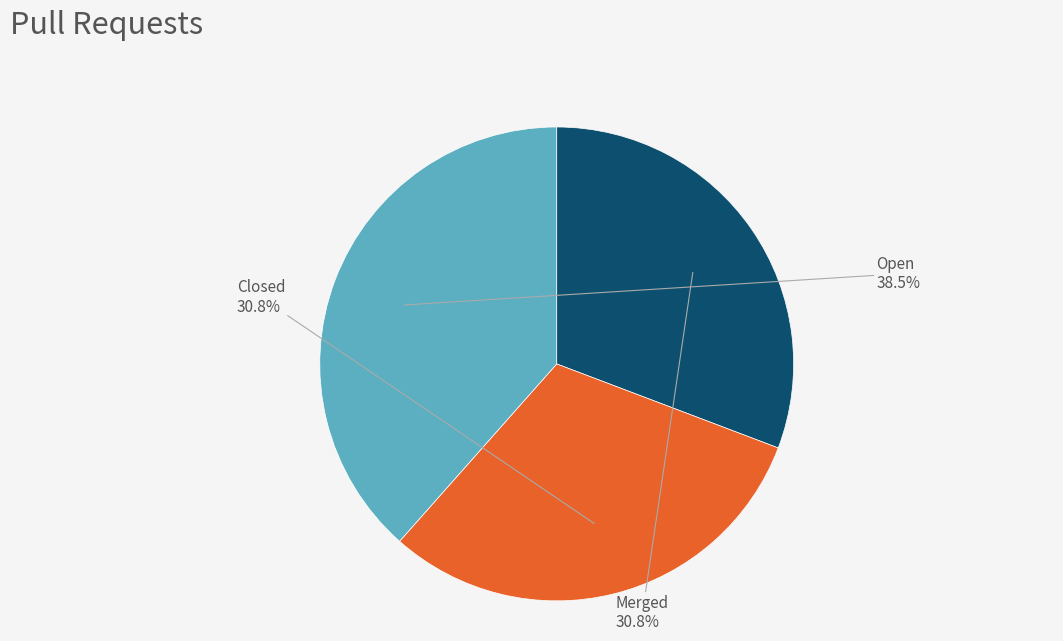

Is there a majority slice in this chart?

No